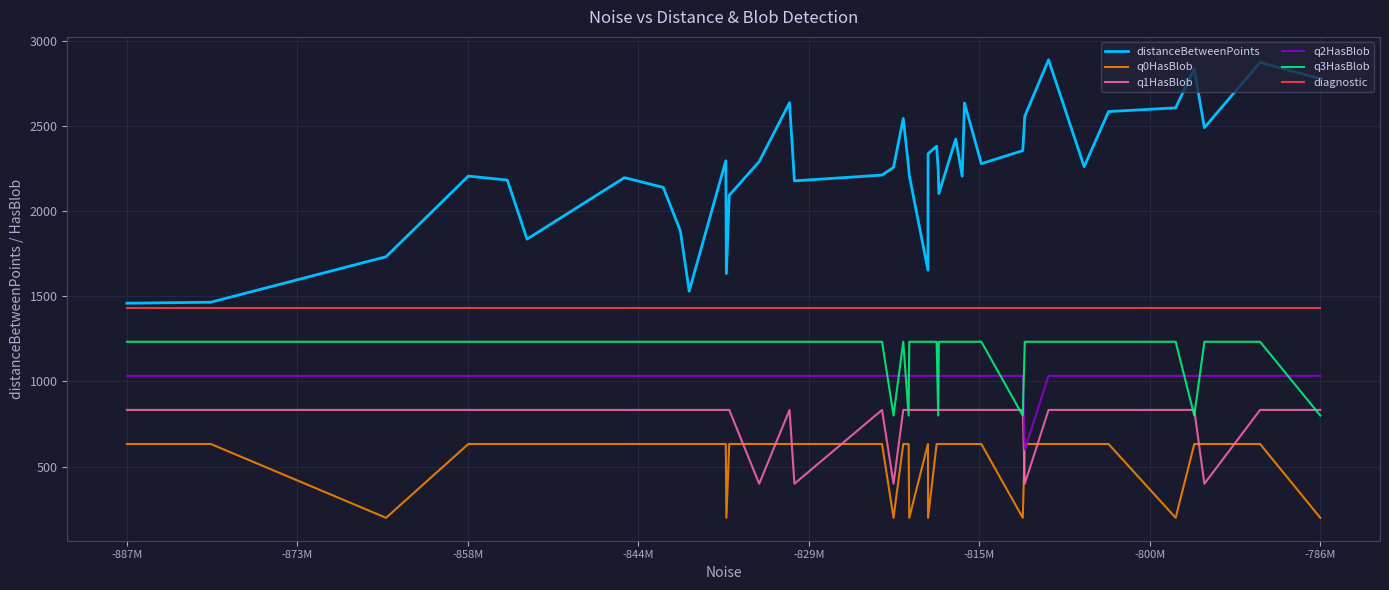

True or false: q1HasBlob and q0HasBlob cross at least once.

True